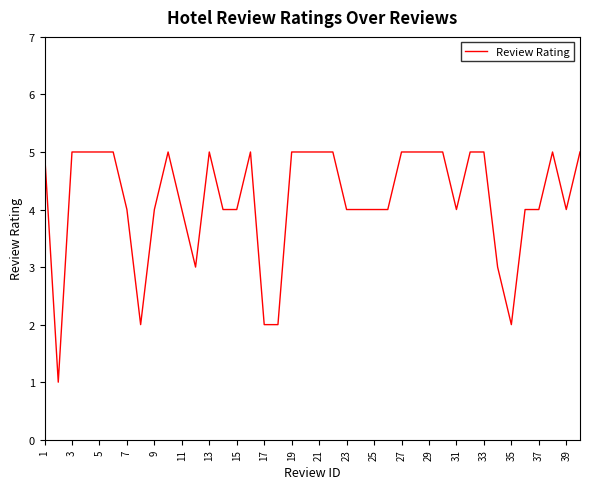

What is the difference between the maximum and minimum values?

4